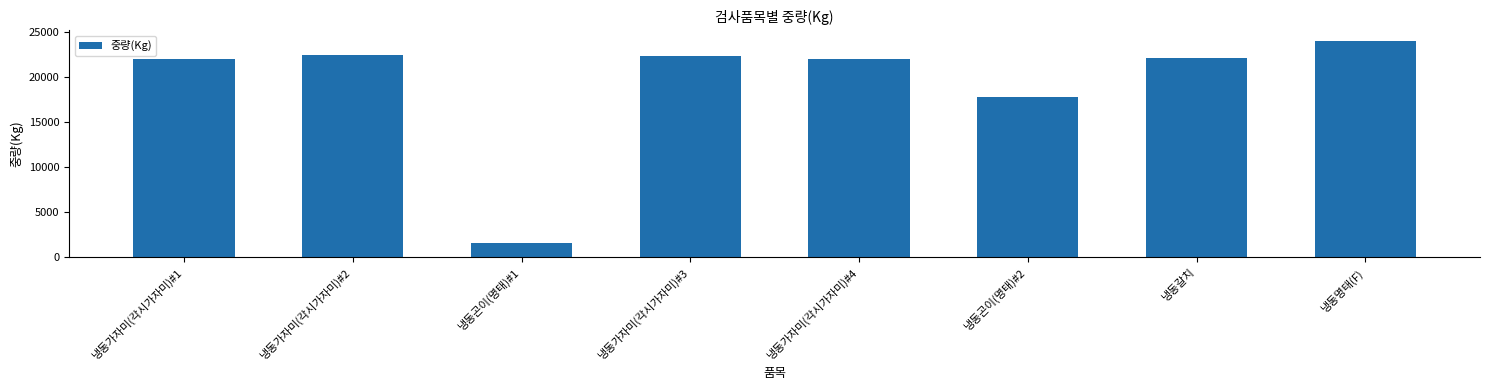

Reading left to right, what are all the values shown in this chart?

냉동가자미(각시가자미)#1=22050	냉동가자미(각시가자미)#2=22473	냉동곤이(명태)#1=1587	냉동가자미(각시가자미)#3=22347	냉동가자미(각시가자미)#4=22050	냉동곤이(명태)#2=17825	냉동갈치=22178	냉동명태(F)=24000